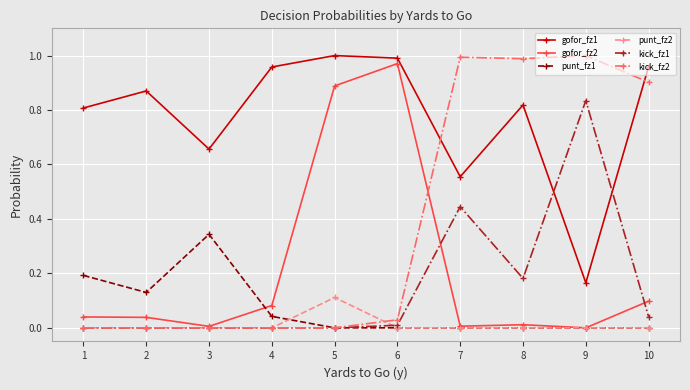

What is the total value across all series at 9?

2.0